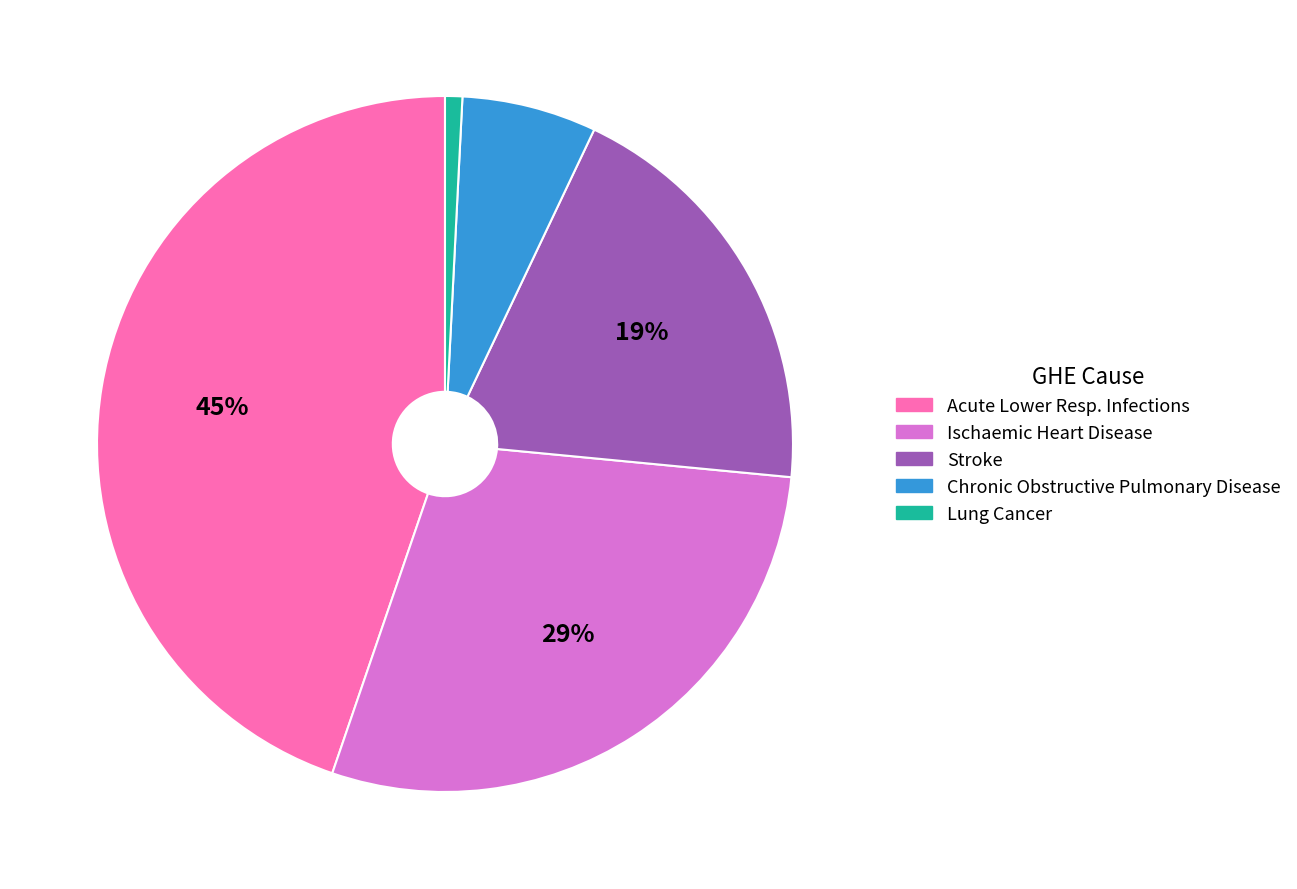

To the nearest percent, what is the difference between the largest and smallest slice percentages?

44%